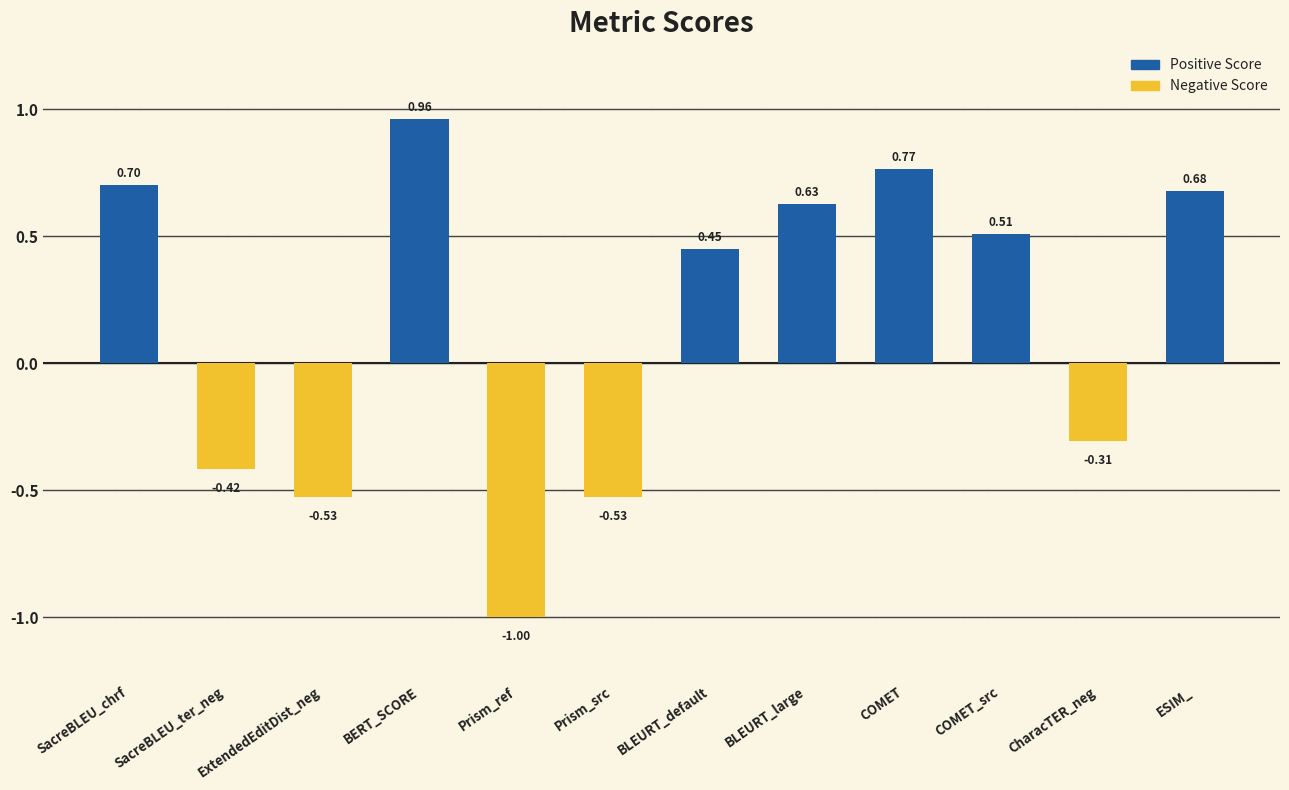

Which category has the lowest value across all series?

Prism_ref